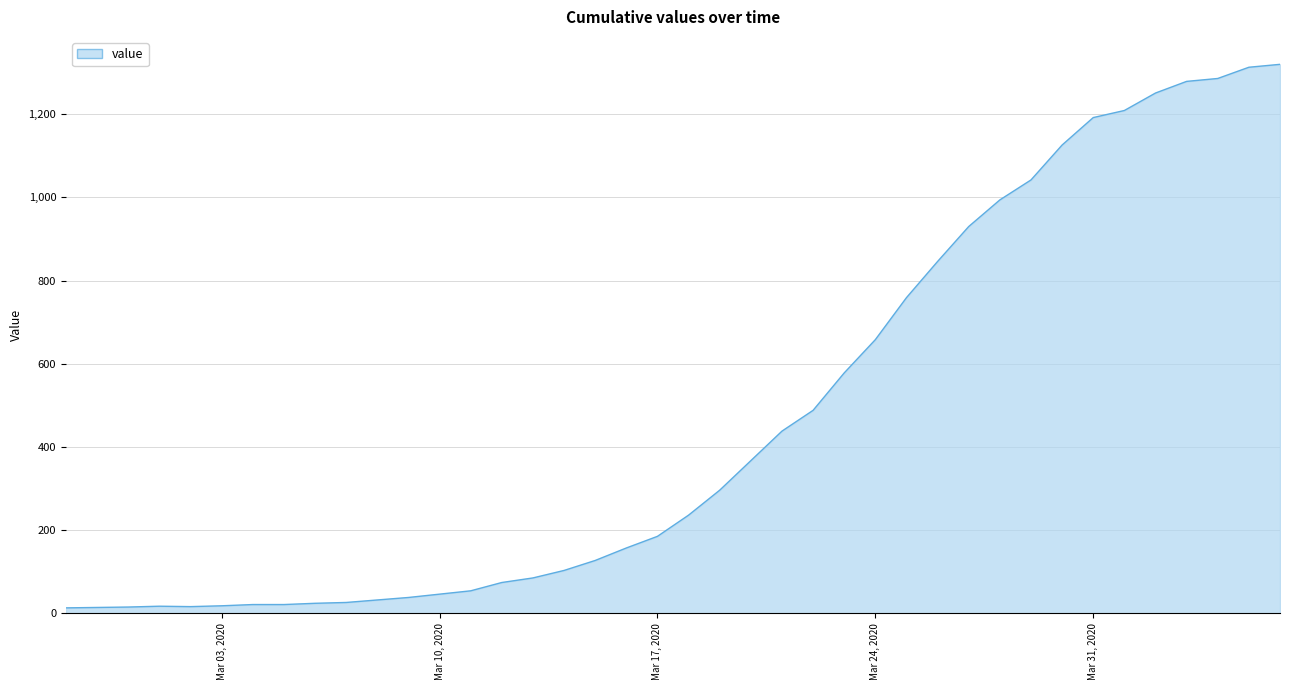

What is the greatest value displayed?

1320